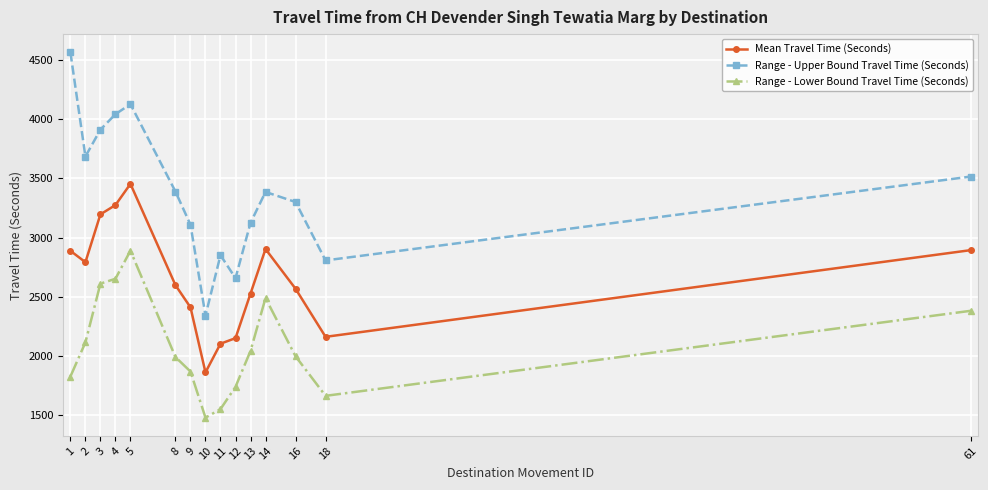

The Range - Lower Bound Travel Time (Seconds) series shows 1741 at 4. True or false?

False